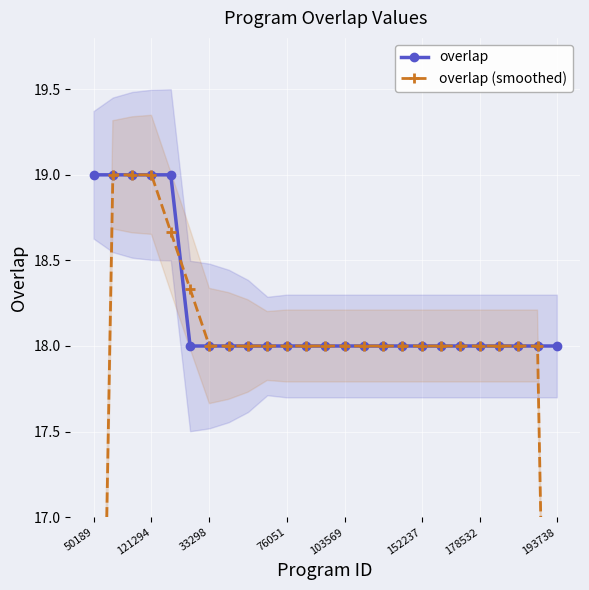

What is the minimum value for overlap?

18